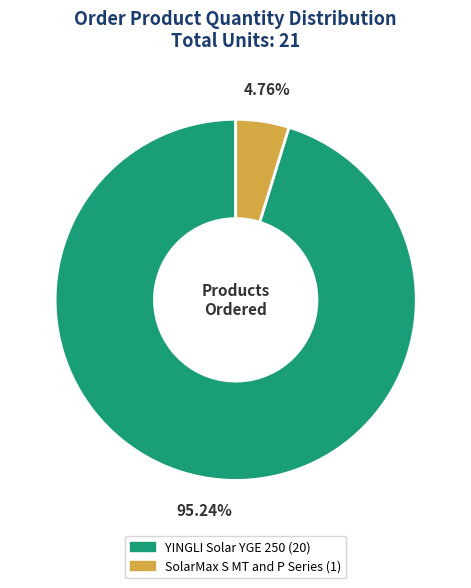

Approximately how many times larger is the value at YINGLI Solar YGE 250 compared to SolarMax S MT and P Series?

20.0